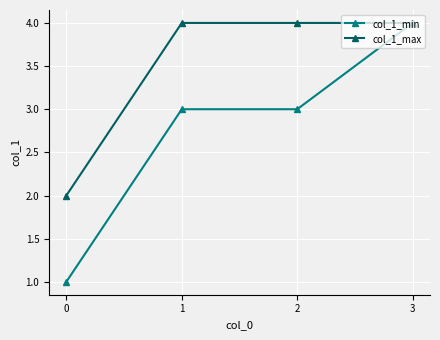

What is the value of the col_1_max point at the 3rd from the left?

4